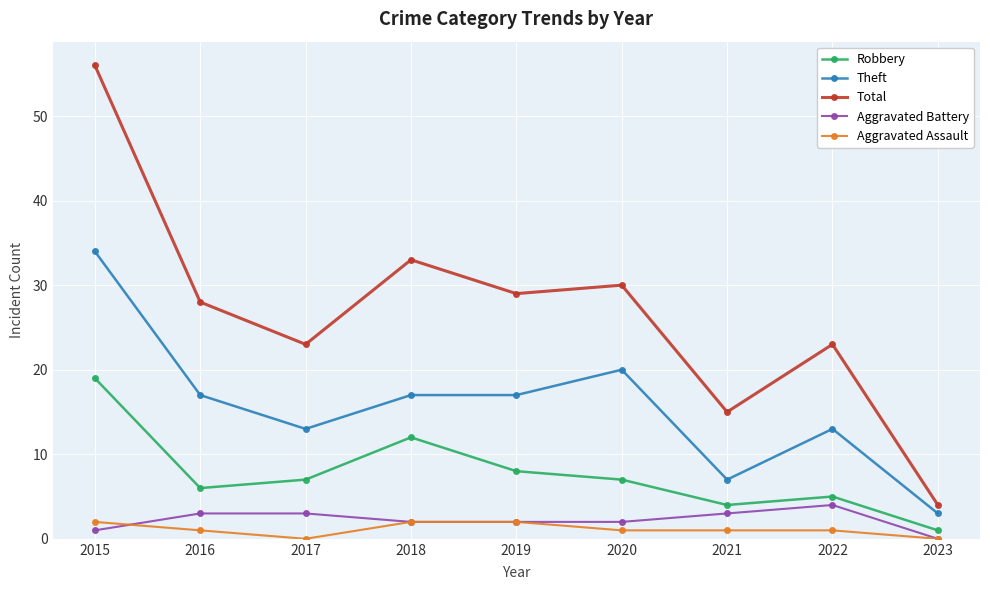

At which label does Aggravated Assault first exceed 1?

2015